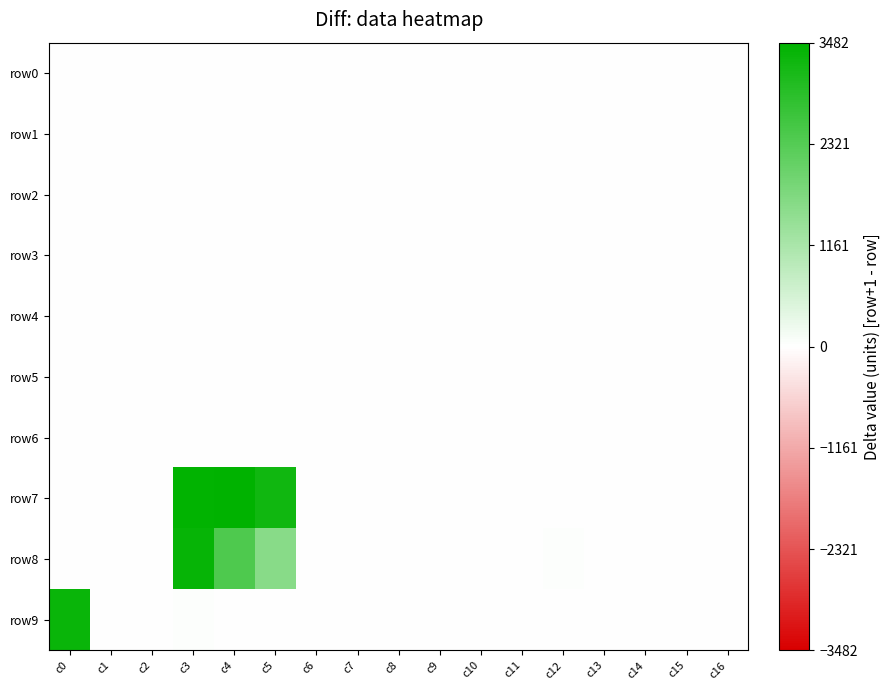

Reading right to left, what are all the values shown in this chart?

row0: c16=0	c15=0	c14=0	c13=0	c12=0	c11=4	c10=1	c9=0	c8=6	c7=8	c6=2	c5=0	c4=0	c3=0	c2=4	c1=17	c0=10
row1: c16=0	c15=6	c14=0	c13=0	c12=0	c11=0	c10=0	c9=0	c8=6	c7=0	c6=0	c5=7	c4=0	c3=0	c2=25	c1=10	c0=4
row2: c16=0	c15=0	c14=2	c13=8	c12=0	c11=0	c10=0	c9=0	c8=0	c7=0	c6=2	c5=9	c4=2	c3=11	c2=10	c1=0	c0=2
row3: c16=0	c15=0	c14=0	c13=0	c12=0	c11=0	c10=0	c9=0	c8=0	c7=0	c6=0	c5=2	c4=24	c3=12	c2=0	c1=0	c0=0
row4: c16=0	c15=6	c14=2	c13=0	c12=0	c11=0	c10=0	c9=0	c8=5	c7=3	c6=0	c5=7	c4=0	c3=0	c2=0	c1=4	c0=0
row5: c16=0	c15=0	c14=0	c13=7	c12=4	c11=0	c10=0	c9=0	c8=0	c7=0	c6=6	c5=13	c4=4	c3=0	c2=1	c1=0	c0=0
row6: c16=0	c15=0	c14=0	c13=0	c12=0	c11=0	c10=2	c9=0	c8=0	c7=0	c6=0	c5=2	c4=0	c3=15	c2=0	c1=9	c0=6
row7: c16=0	c15=21	c14=17	c13=8	c12=4	c11=3	c10=0	c9=0	c8=18	c7=21	c6=12	c5=3258	c4=3482	c3=3454	c2=5	c1=17	c0=16
row8: c16=0	c15=0	c14=0	c13=0	c12=36	c11=24	c10=0	c9=0	c8=0	c7=0	c6=0	c5=1624	c4=2418	c3=3377	c2=0	c1=0	c0=0
row9: c16=0	c15=1	c14=0	c13=0	c12=0	c11=0	c10=23	c9=14	c8=2	c7=0	c6=0	c5=0	c4=0	c3=29	c2=16	c1=11	c0=3326